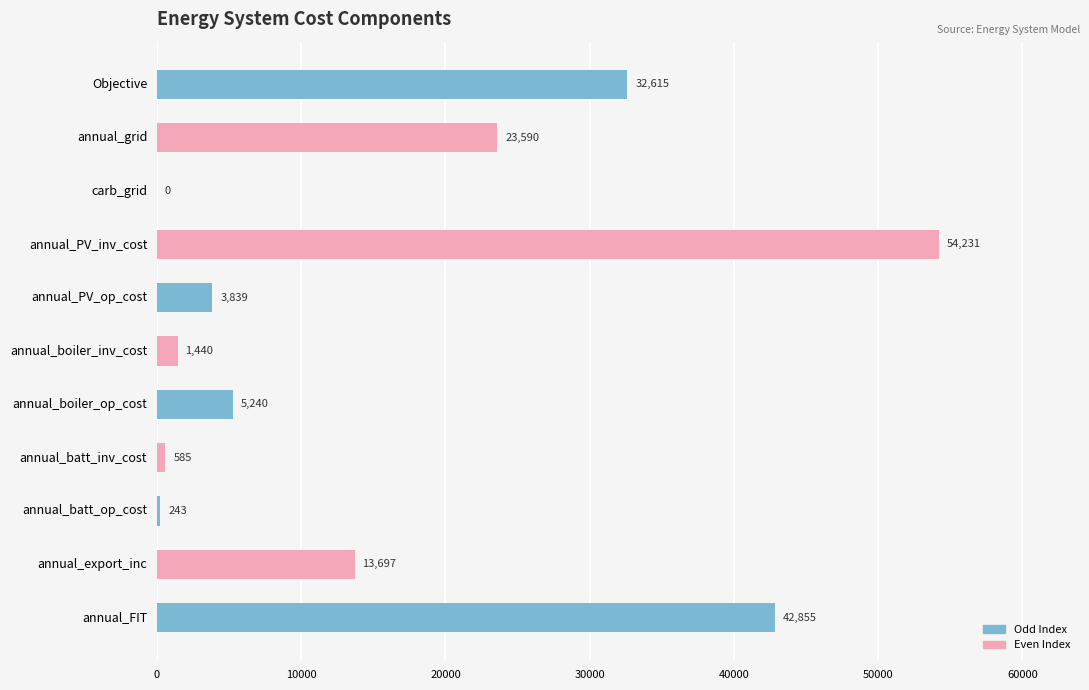

At which label is the value closest to 27115?

annual_grid